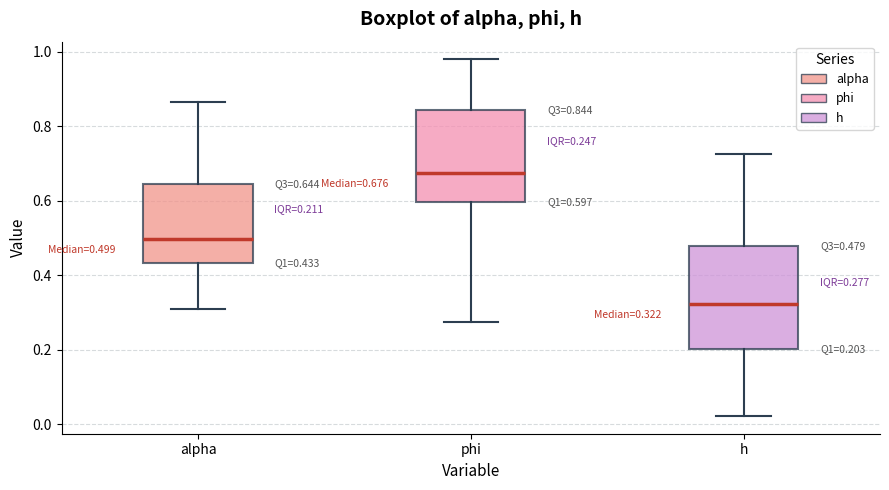

Comparing the boxes themselves (not the whiskers), which one is the tallest?

h